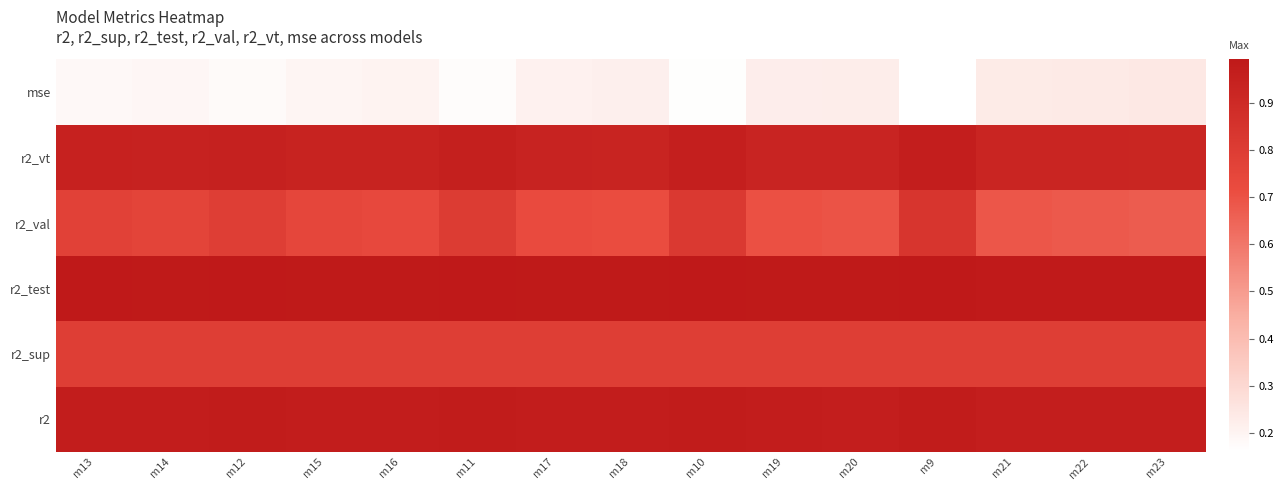

Reading right to left, list all the values displayed in this chart.

r2: m23=1.0	m22=1.0	m21=1.0	m9=1.0	m20=1.0	m19=1.0	m10=1.0	m18=1.0	m17=1.0	m11=1.0	m16=1.0	m15=1.0	m12=1.0	m14=1.0	m13=1.0
r2_sup: m23=0.8	m22=0.8	m21=0.8	m9=0.8	m20=0.8	m19=0.8	m10=0.8	m18=0.8	m17=0.8	m11=0.8	m16=0.8	m15=0.8	m12=0.8	m14=0.8	m13=0.8
r2_test: m23=1.0	m22=1.0	m21=1.0	m9=1.0	m20=1.0	m19=1.0	m10=1.0	m18=1.0	m17=1.0	m11=1.0	m16=1.0	m15=1.0	m12=1.0	m14=1.0	m13=1.0
r2_val: m23=0.7	m22=0.7	m21=0.7	m9=0.8	m20=0.7	m19=0.7	m10=0.8	m18=0.7	m17=0.7	m11=0.8	m16=0.7	m15=0.7	m12=0.8	m14=0.8	m13=0.8
r2_vt: m23=0.9	m22=0.9	m21=0.9	m9=1.0	m20=0.9	m19=0.9	m10=1.0	m18=0.9	m17=0.9	m11=1.0	m16=0.9	m15=0.9	m12=0.9	m14=0.9	m13=0.9
mse: m23=0.2	m22=0.2	m21=0.2	m9=0.2	m20=0.2	m19=0.2	m10=0.2	m18=0.2	m17=0.2	m11=0.2	m16=0.2	m15=0.2	m12=0.2	m14=0.2	m13=0.2